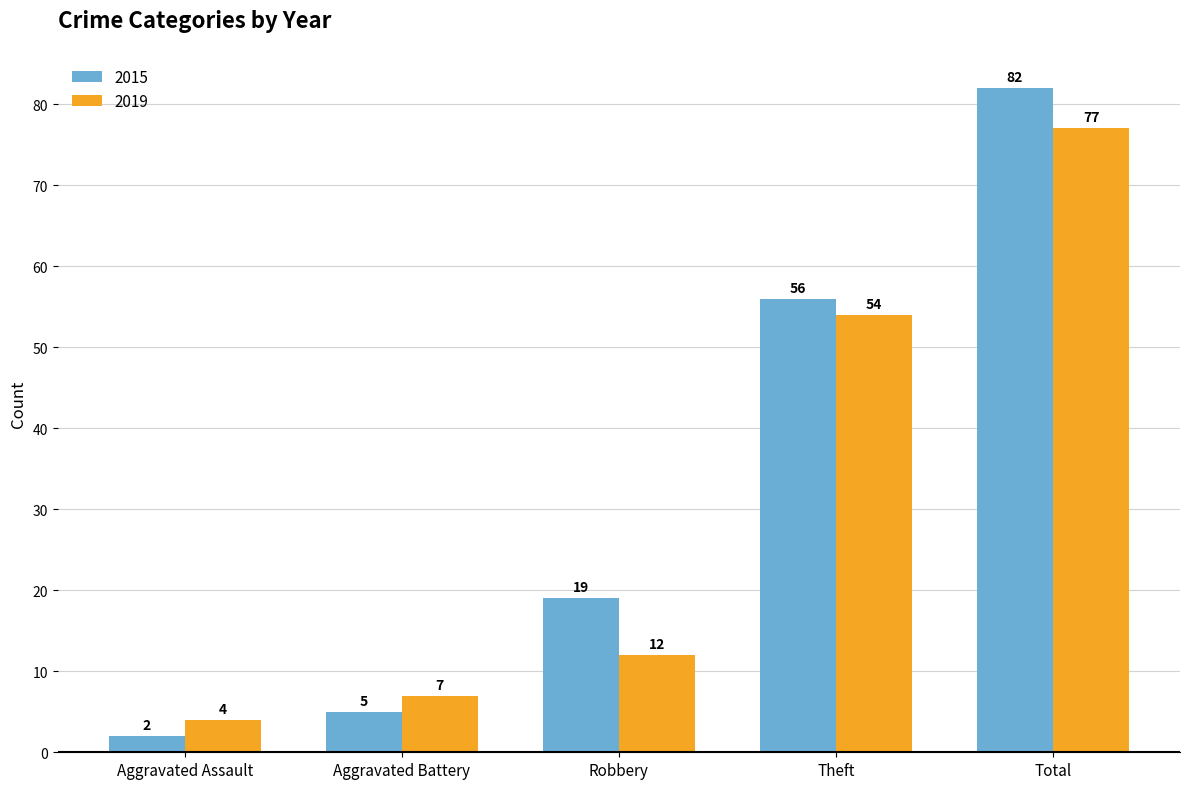

What is the maximum value shown in the chart?

82